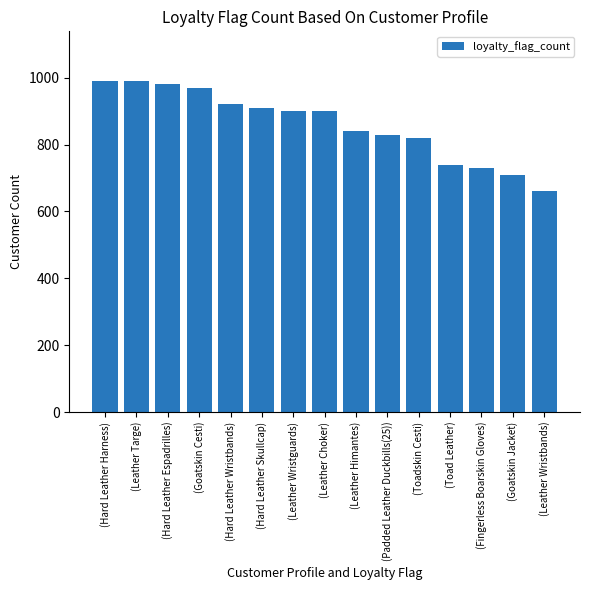

Reading right to left, transcribe all the data shown in this chart.

660	710	730	740	820	830	840	900	900	910	920	970	980	990	990